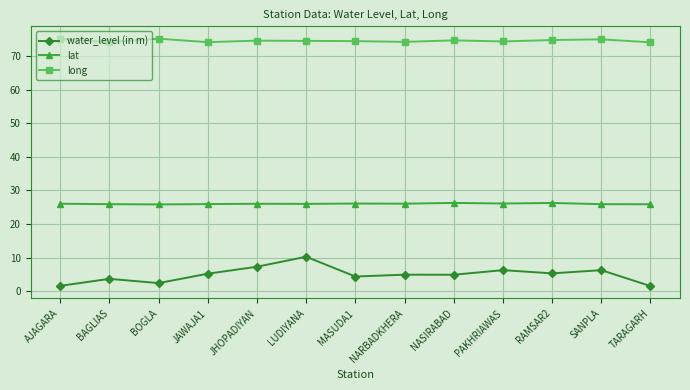

What is the lowest value of the long series?

74.2